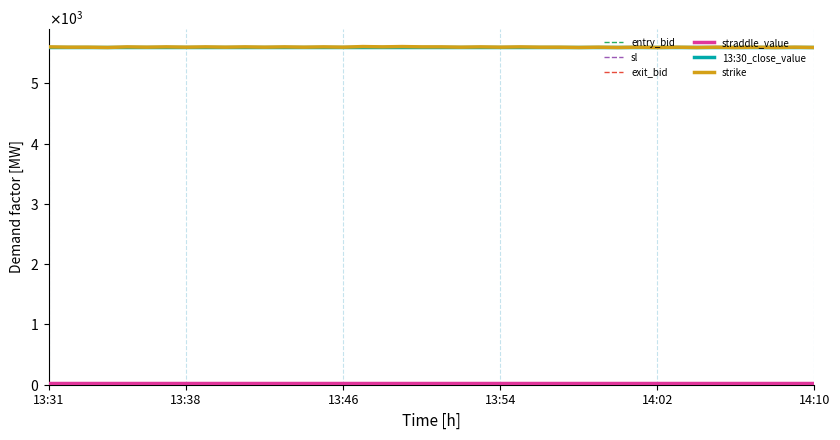

What is the spread (max minus min) of values at 13:46?

5590.4